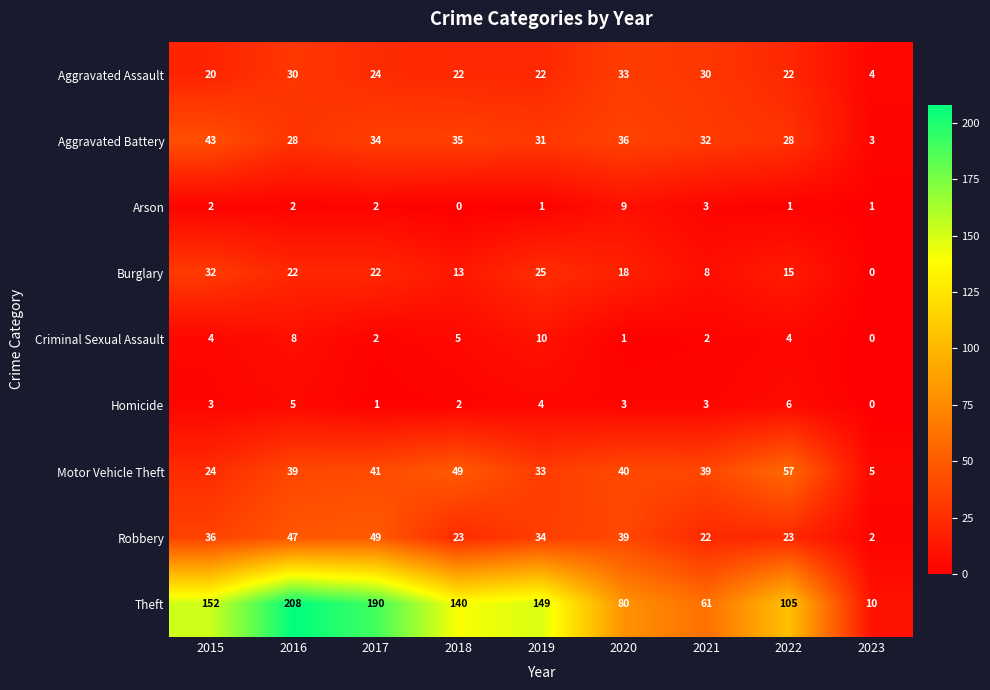

What is the maximum value for Homicide?

6